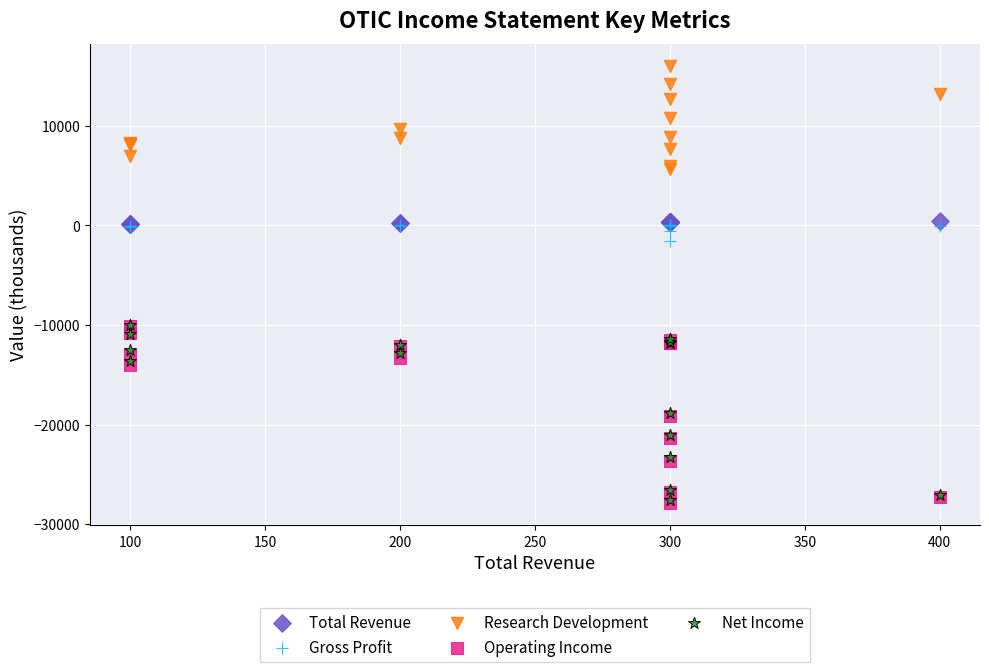

What are all the series names shown in the legend?

Total Revenue, Gross Profit, Research Development, Operating Income, Net Income